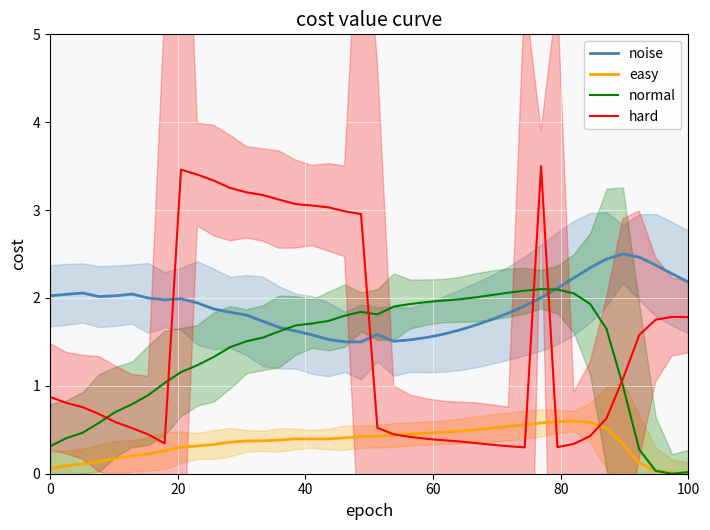

The hard series shows 1.8 at 100. True or false?

True